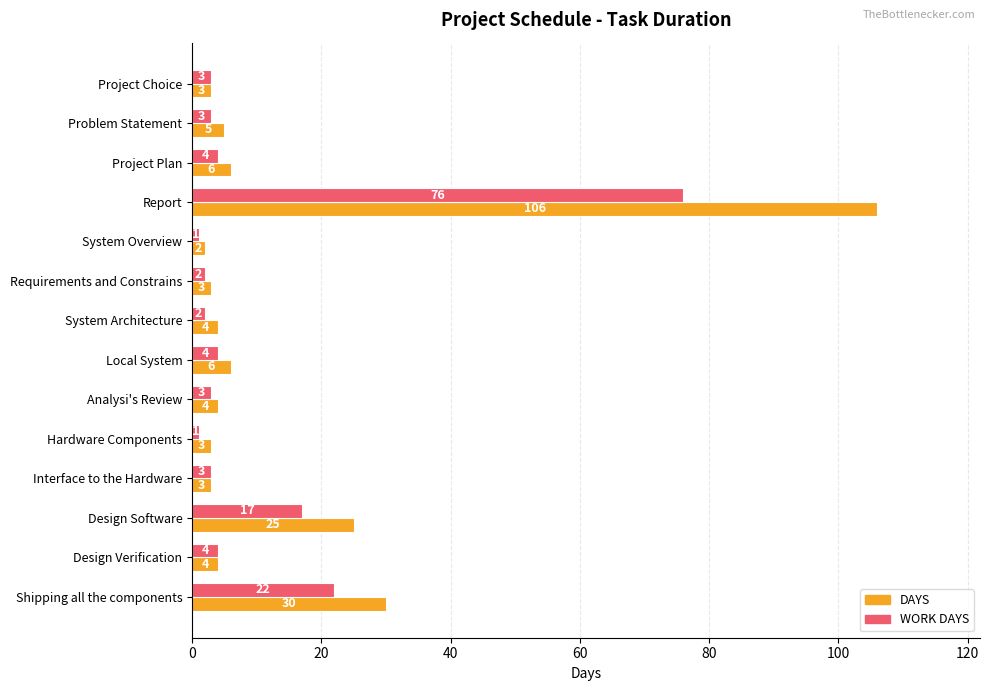

Which series has the largest total across all categories?

DAYS